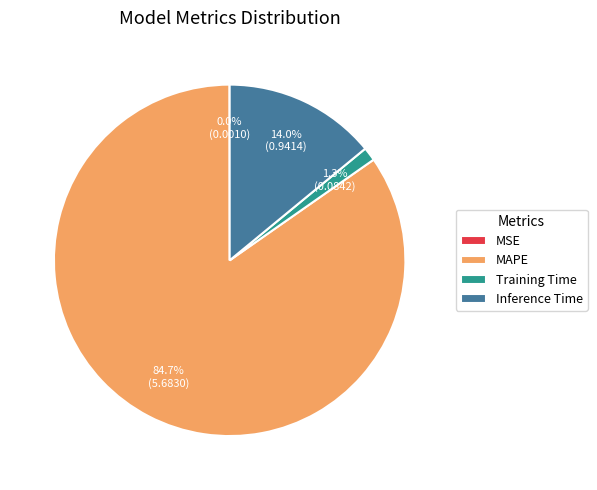

Is there any slice that represents more than half of the pie?

Yes